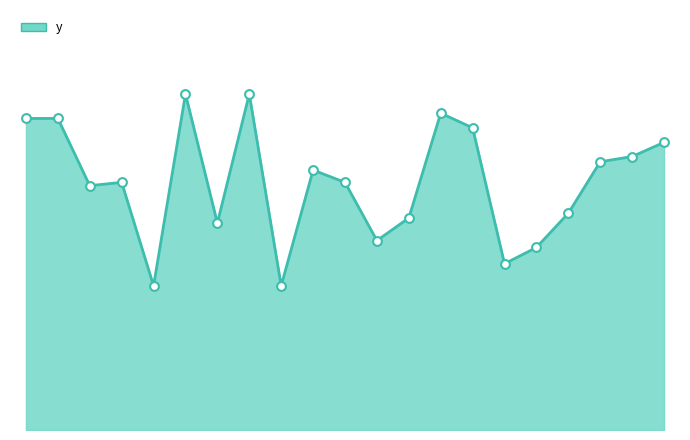

Does the chart have visible grid lines?

No